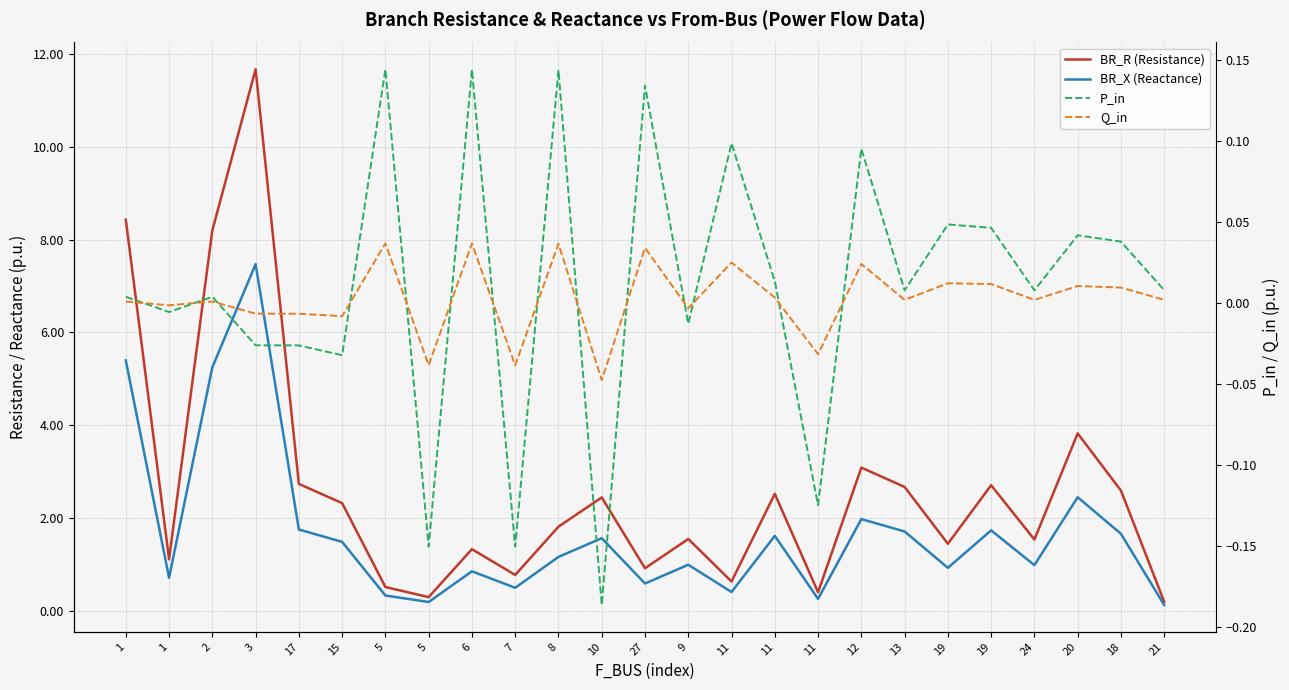

What are all the series names shown in the legend?

BR_R (Resistance), BR_X (Reactance), P_in, Q_in